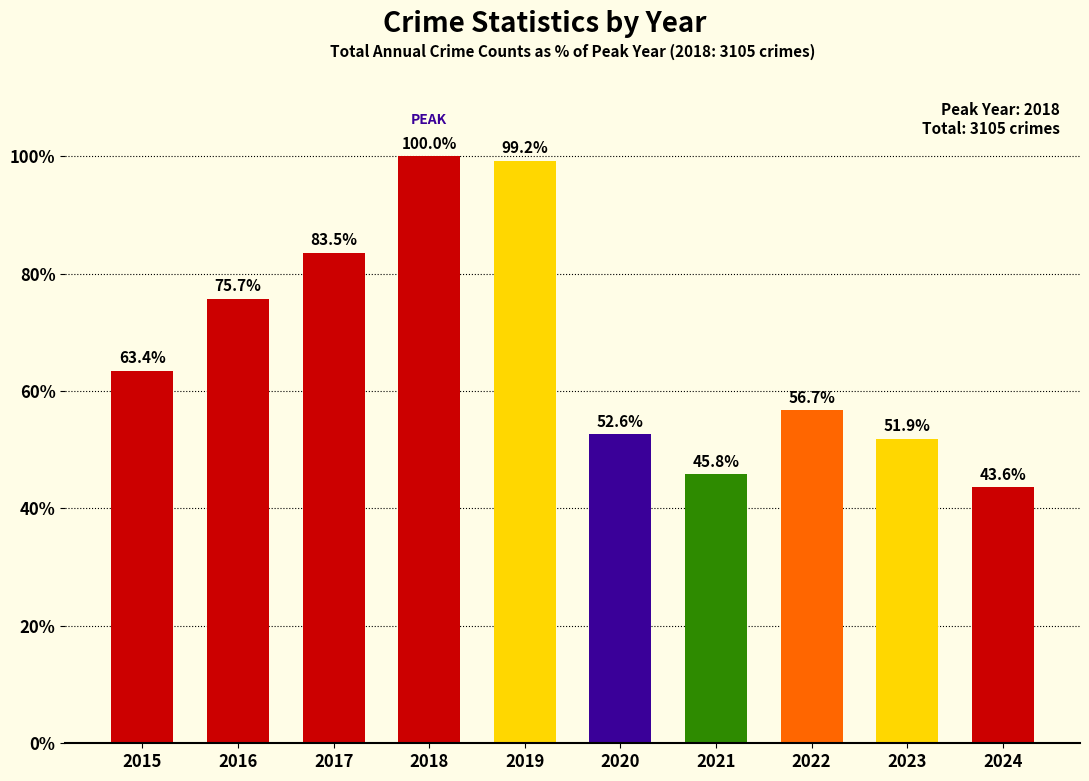

Rank the categories by value from highest to lowest.

2018, 2019, 2017, 2016, 2015, 2022, 2020, 2023, 2021, 2024